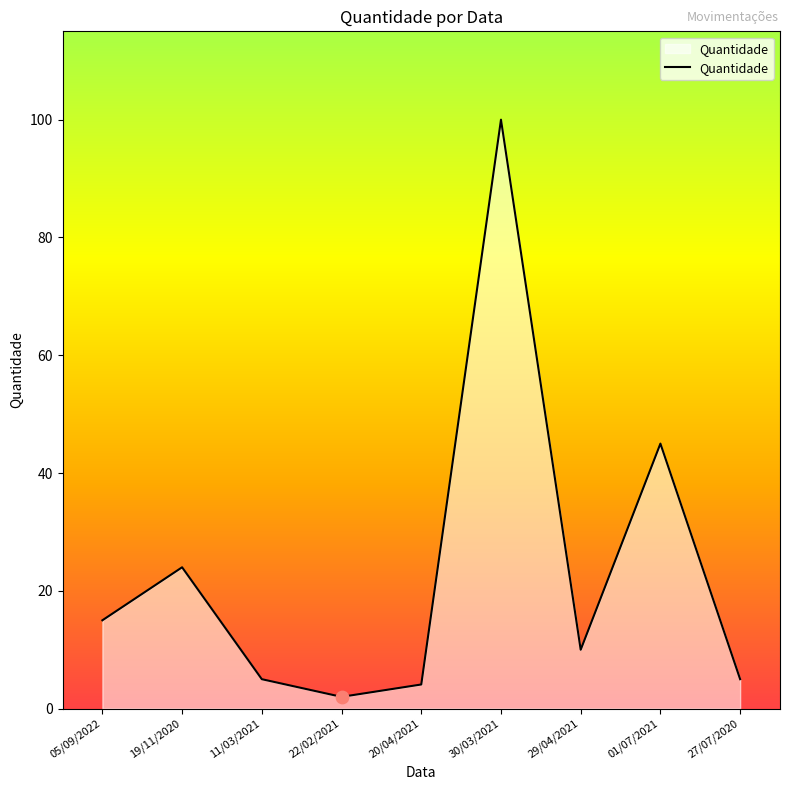

Approximately how many times larger is the value at 29/04/2021 compared to 30/03/2021?

0.1